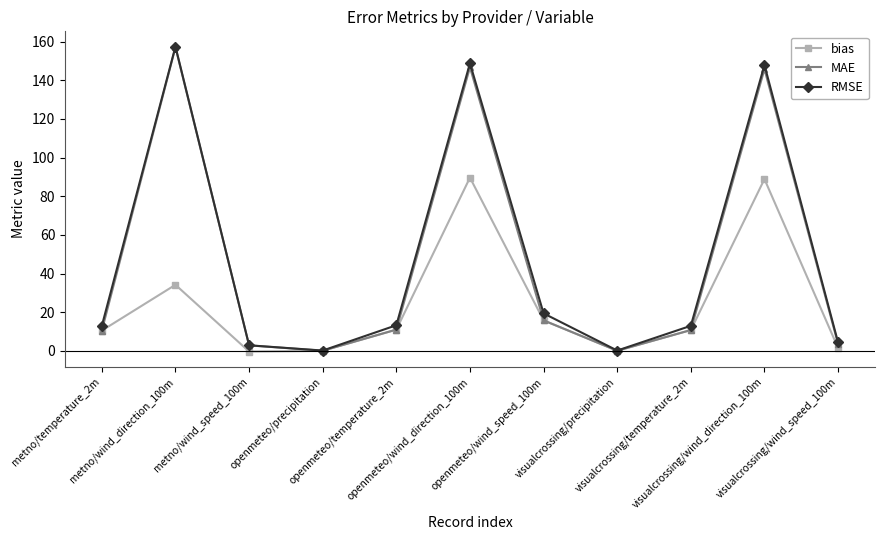

What are all the series names shown in the legend?

bias, MAE, RMSE